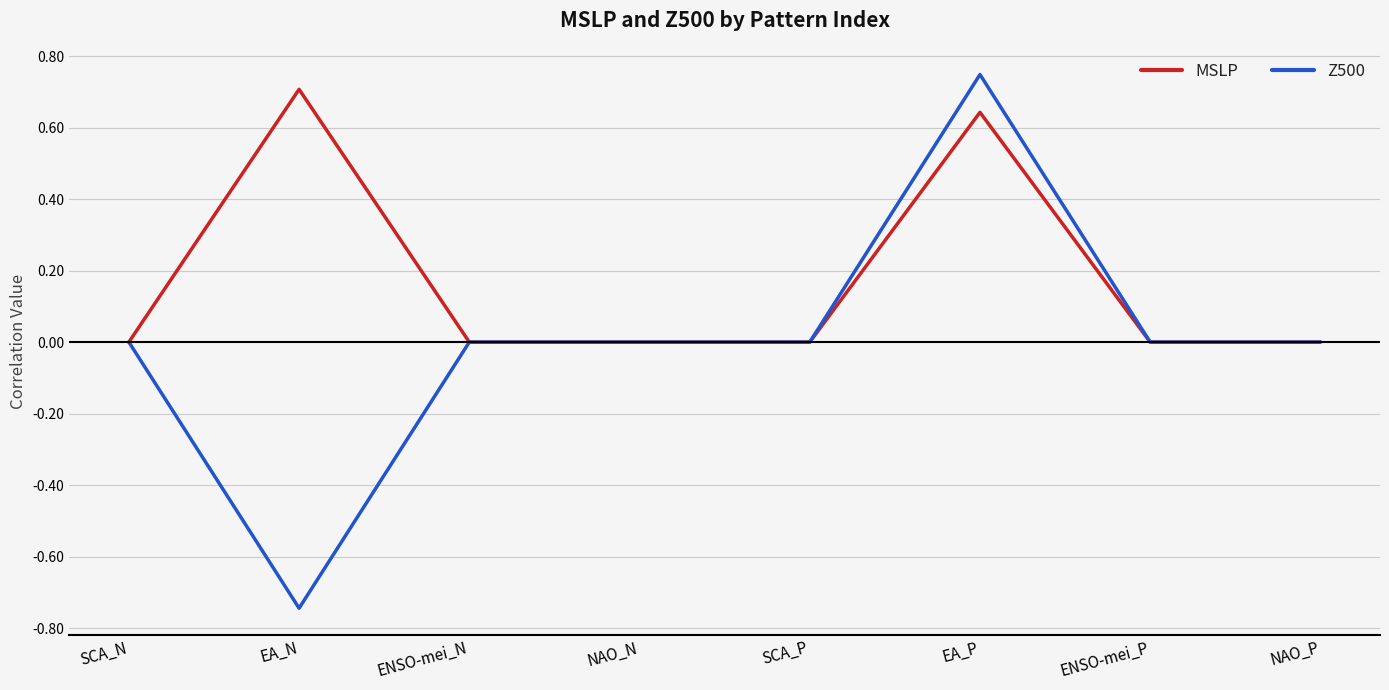

Which label corresponds to the largest value in the chart?

EA_P